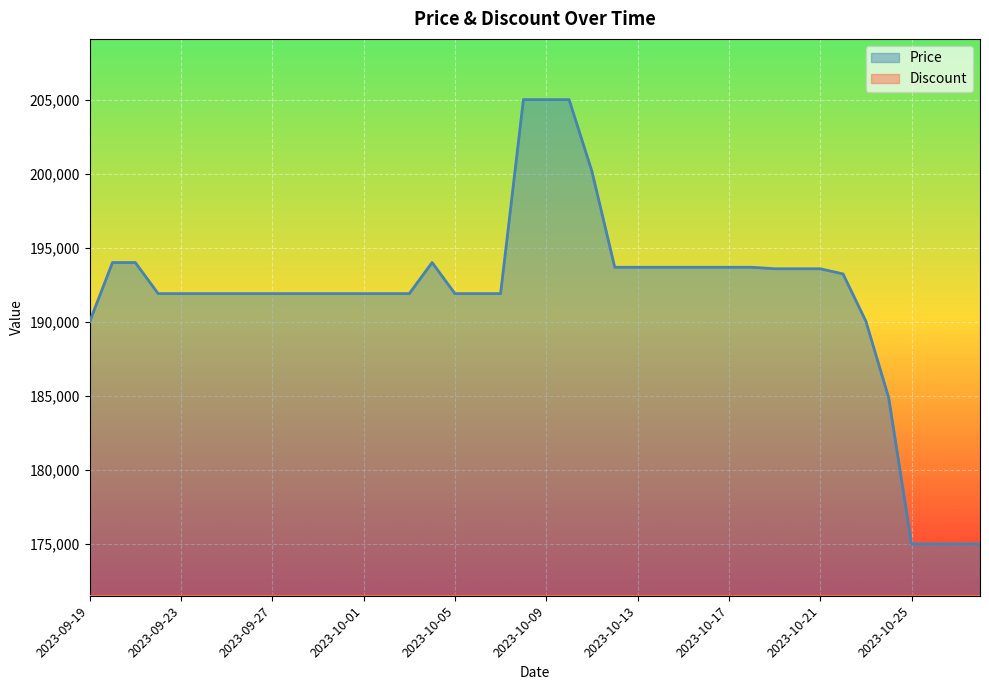

List the labels in order of value, largest first.

2023-10-08, 2023-10-09, 2023-10-10, 2023-10-11, 2023-09-20, 2023-09-21, 2023-10-04, 2023-10-12, 2023-10-13, 2023-10-14, 2023-10-15, 2023-10-16, 2023-10-17, 2023-10-18, 2023-10-19, 2023-10-20, 2023-10-21, 2023-10-22, 2023-09-22, 2023-09-23, 2023-09-24, 2023-09-25, 2023-09-26, 2023-09-27, 2023-09-28, 2023-09-29, 2023-09-30, 2023-10-01, 2023-10-02, 2023-10-03, 2023-10-05, 2023-10-06, 2023-10-07, 2023-10-23, 2023-09-19, 2023-10-24, 2023-10-25, 2023-10-26, 2023-10-27, 2023-10-28